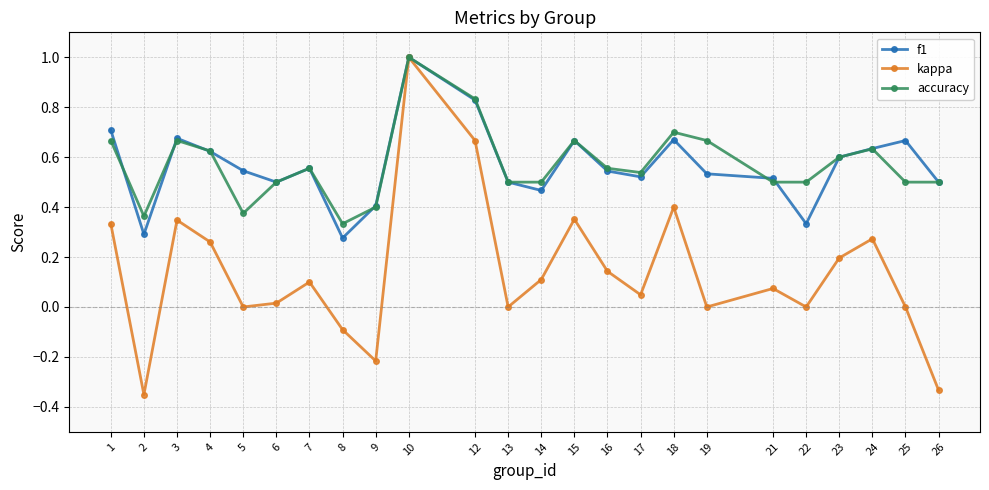

Which series changed the most between 4 and 22?

f1